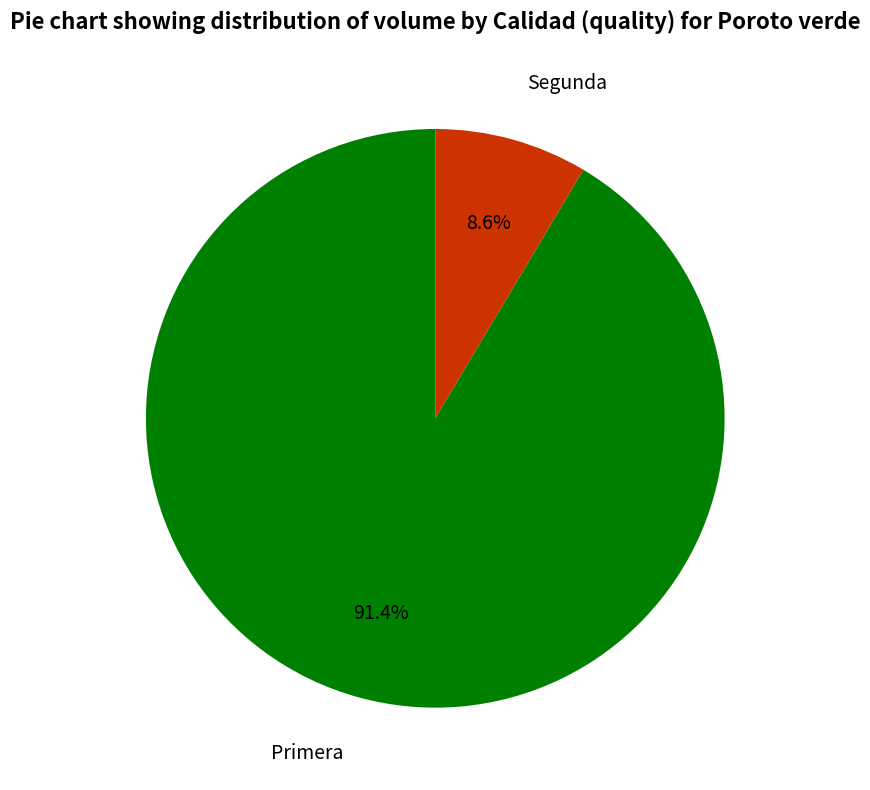

How many segments does this pie chart have?

2